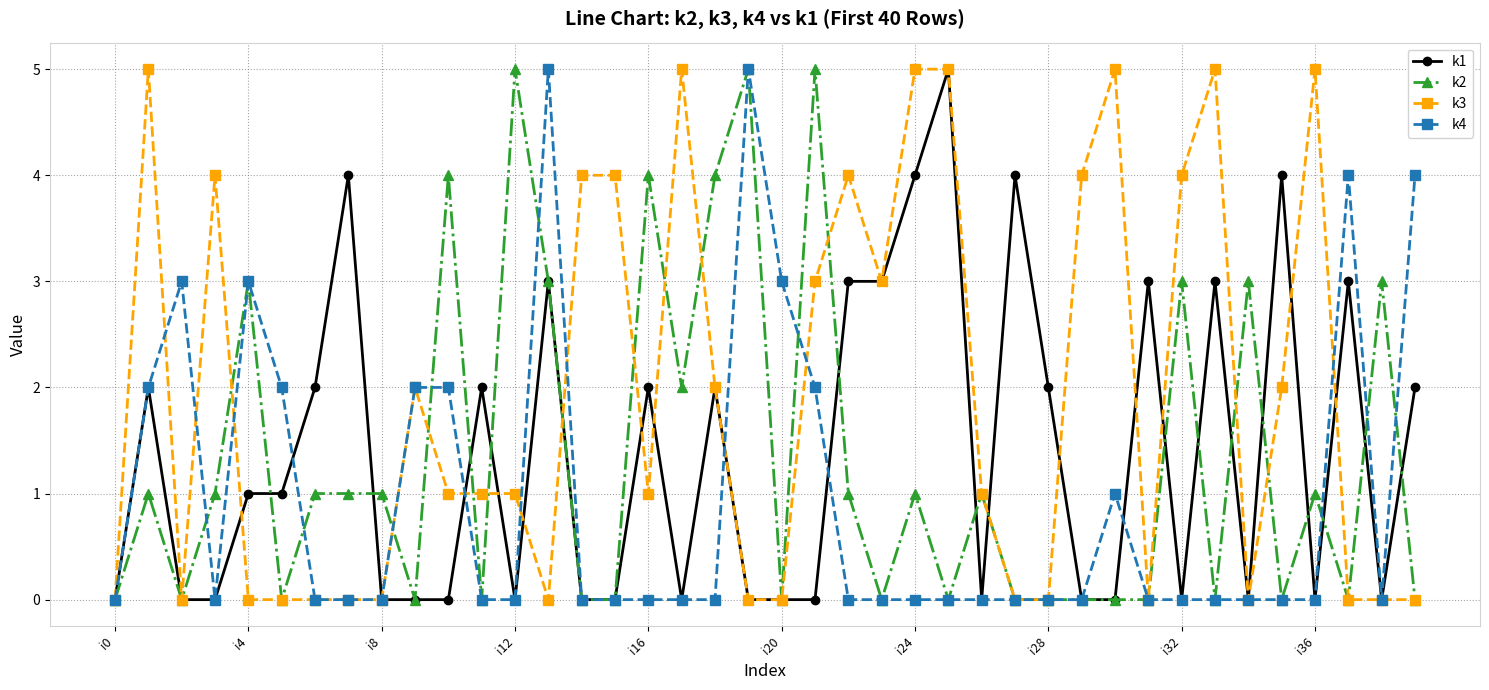

Count the k4 values in the range 0 to 2.

33